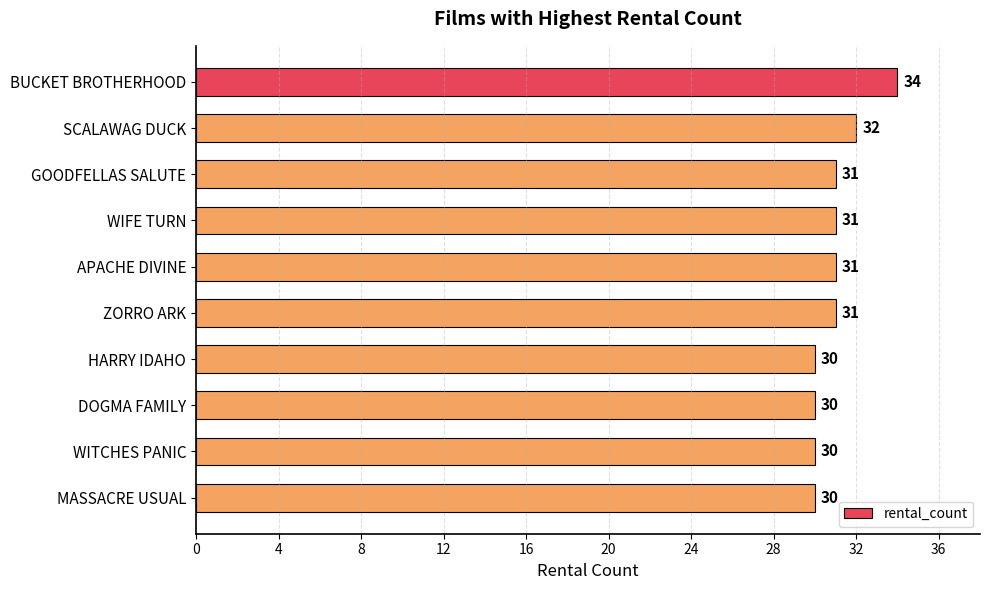

How many values are between 30 and 31?

8